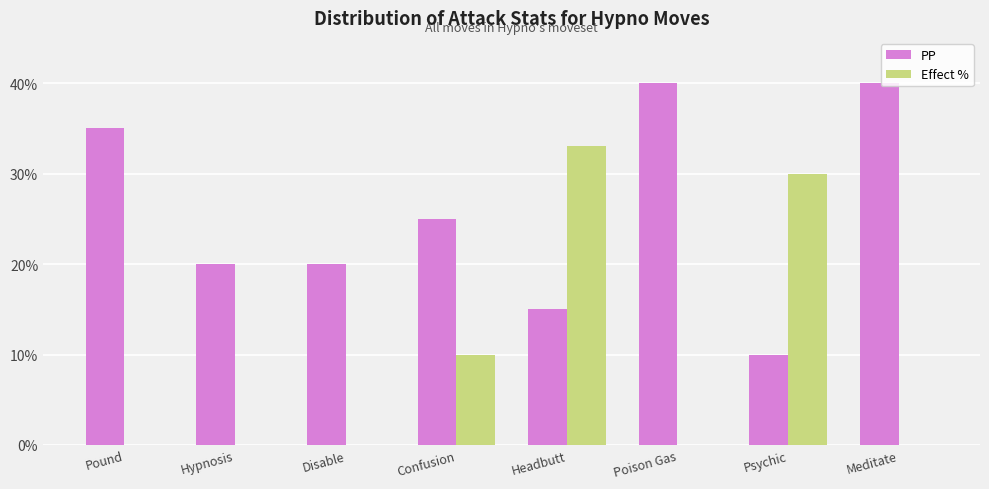

What is the sum of the Effect % values at Confusion and Headbutt?

43